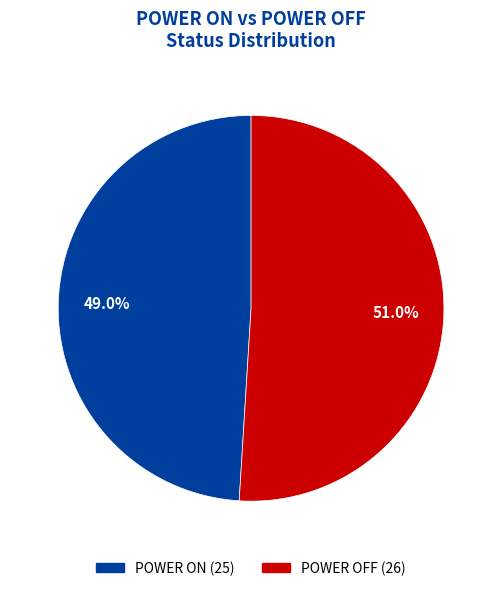

How much of the chart is everything except POWER OFF?

49.0%